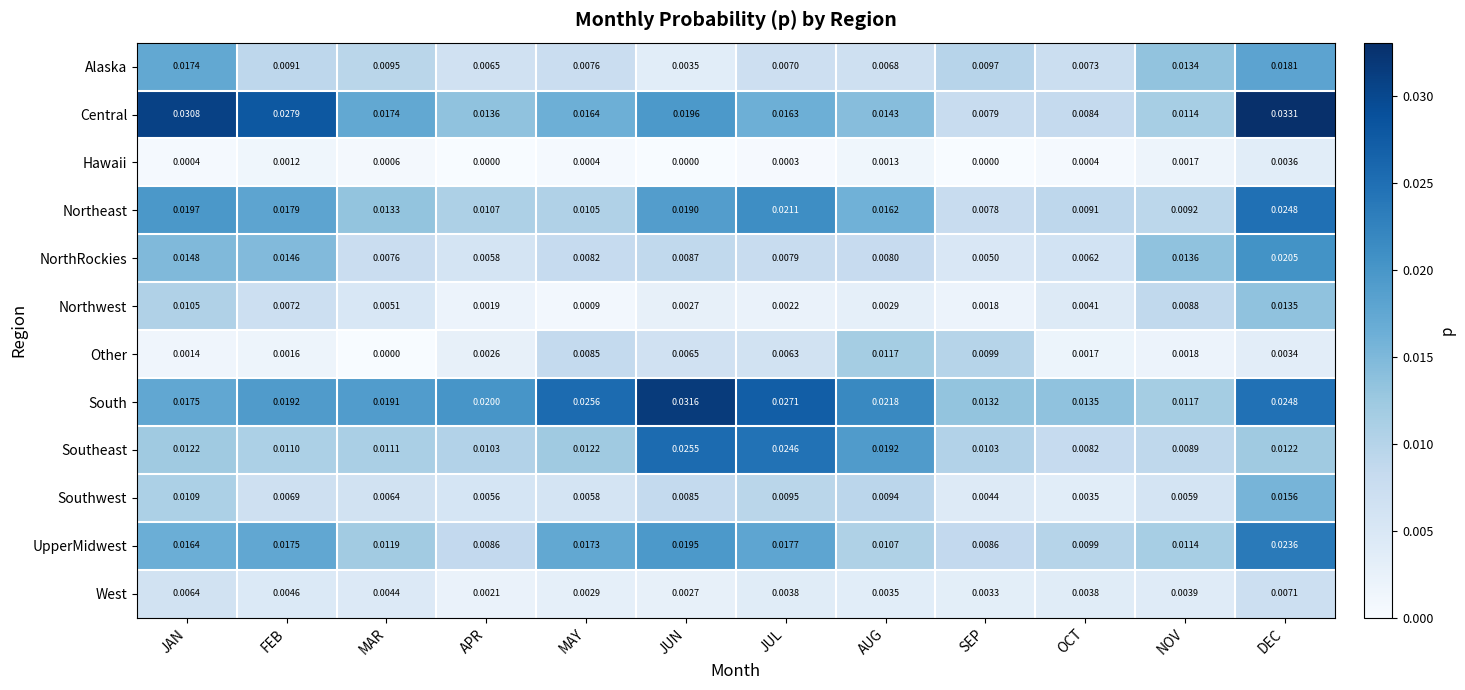

Rank the series at AUG from lowest to highest value.

Hawaii, Northwest, West, Alaska, NorthRockies, Southwest, UpperMidwest, Other, Central, Northeast, Southeast, South